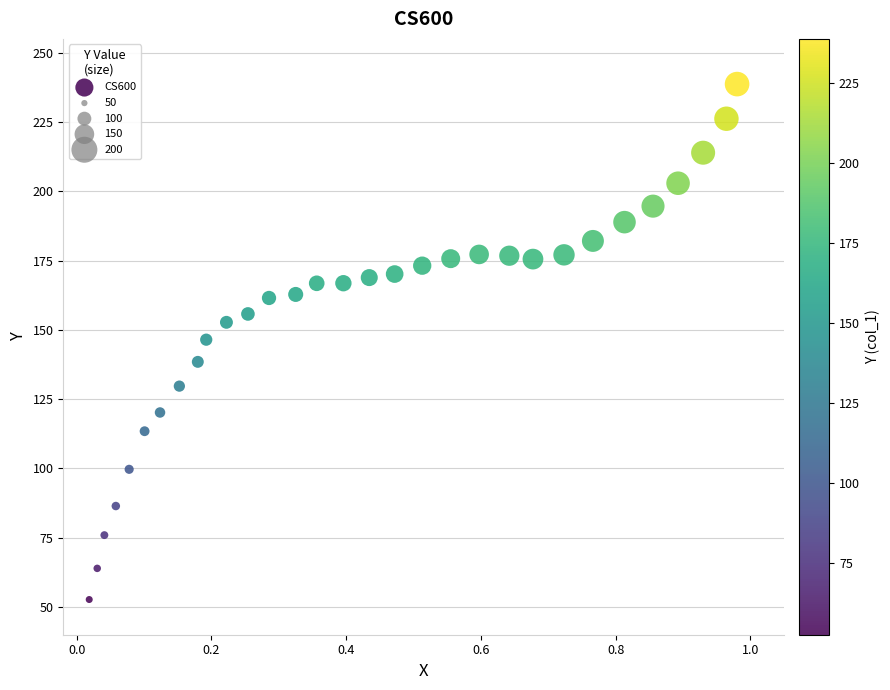

What is the range of Y values (max minus min)?

186.0